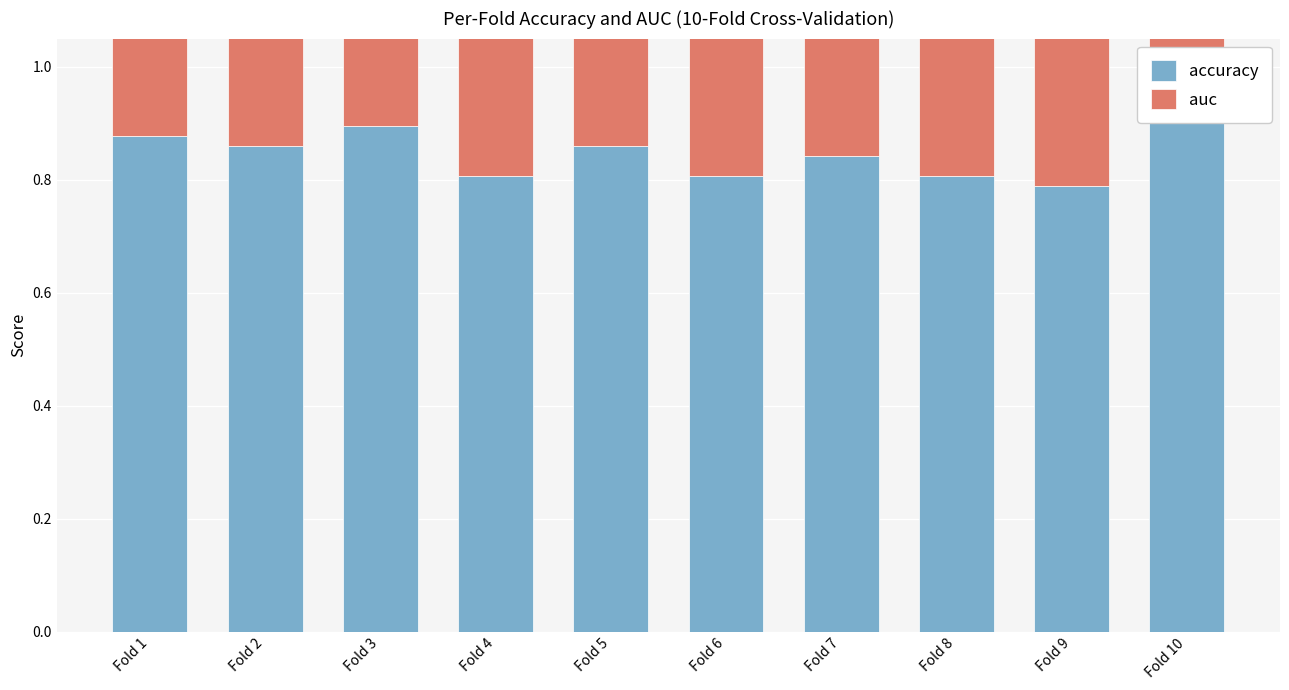

Is the value of auc at Fold 6 greater than the value of accuracy at Fold 2?

No